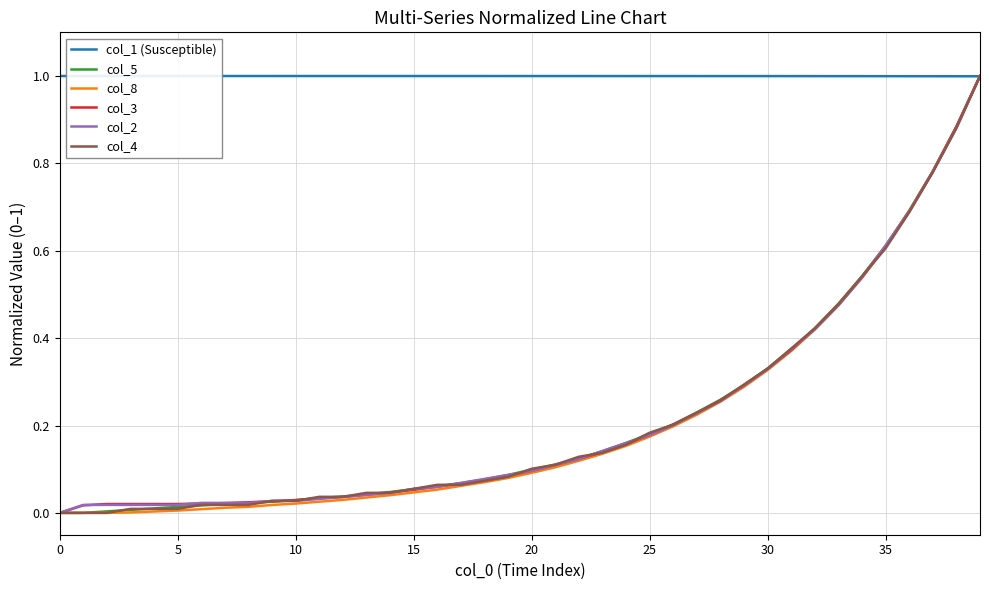

What are all the series names shown in the legend?

col_1 (Susceptible), col_5, col_8, col_3, col_2, col_4